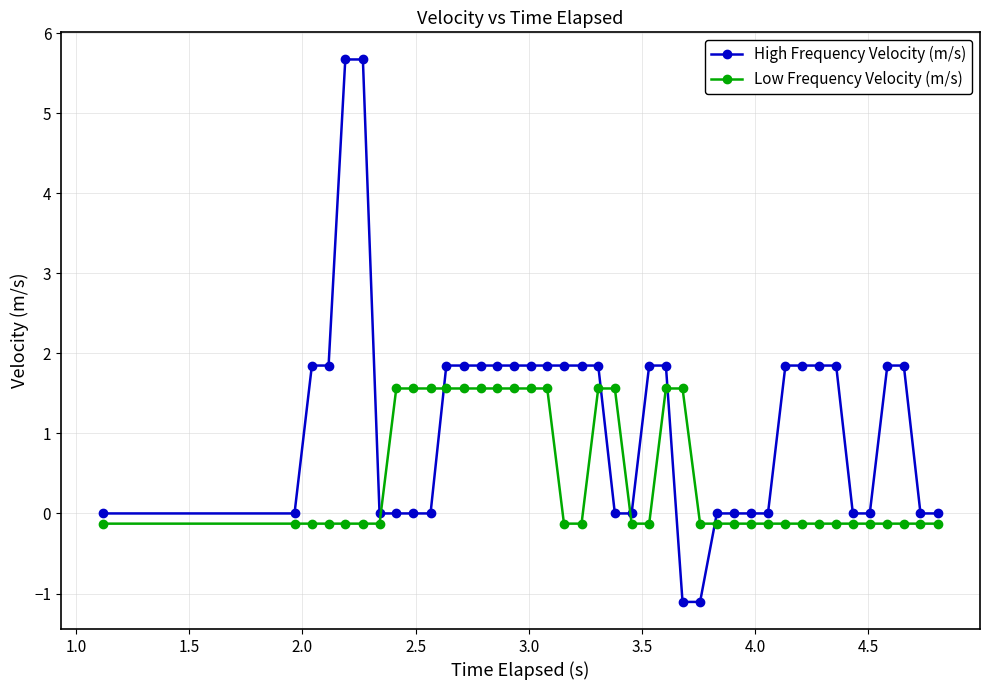

Which series has the widest spread of values?

High Frequency Velocity (m/s)